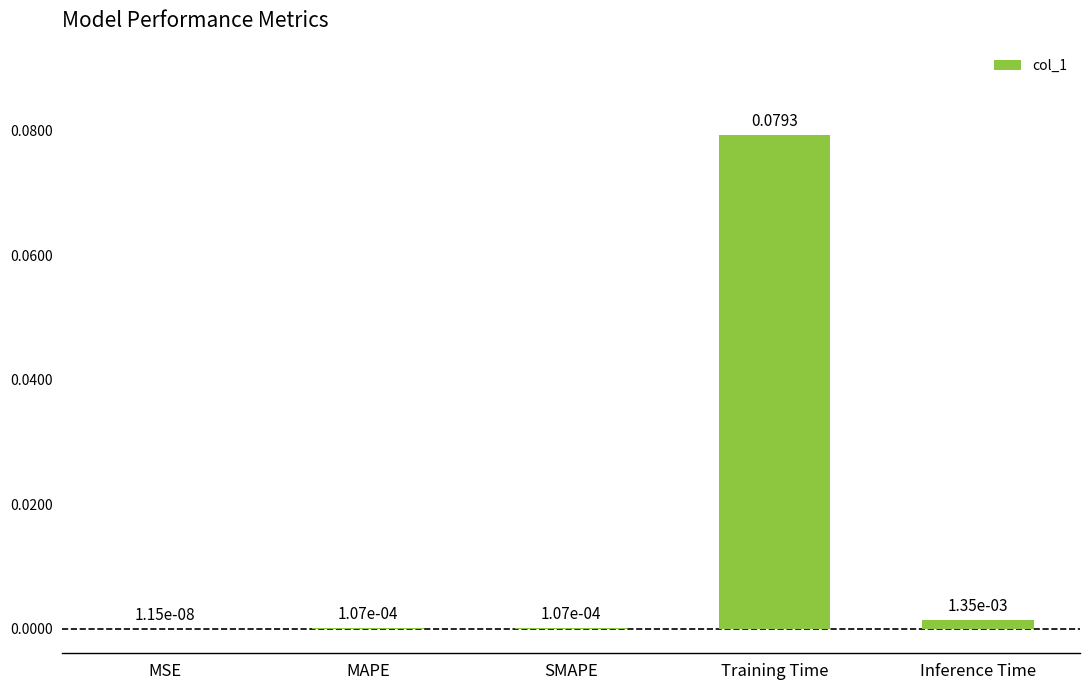

Where is the data nearest to the value 0?

MSE